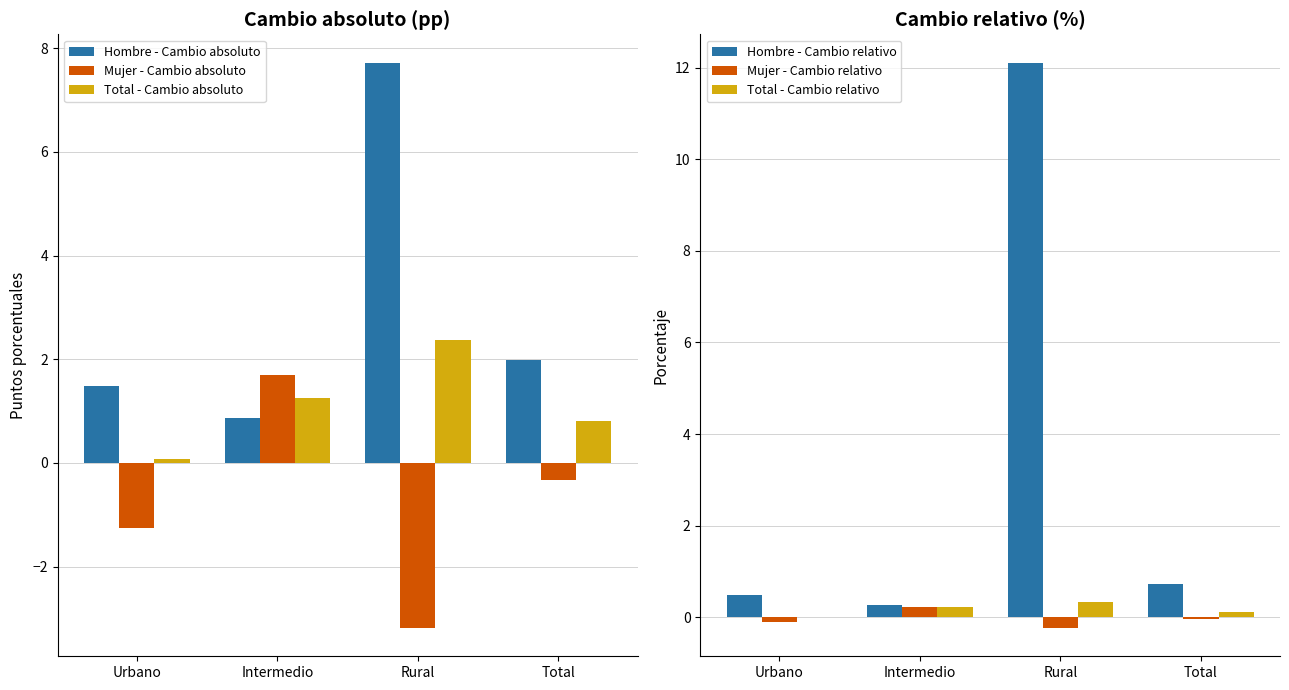

Count the number of categories in the chart.

4